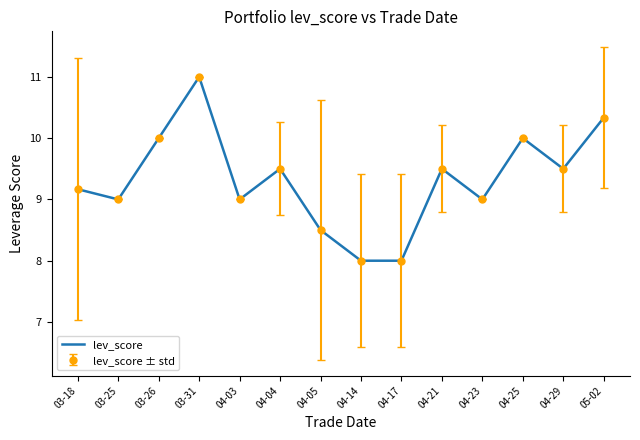

Reading right to left, transcribe all the data shown in this chart.

10.3	9.5	10.0	9.0	9.5	8.0	8.0	8.5	9.5	9.0	11.0	10.0	9.0	9.2